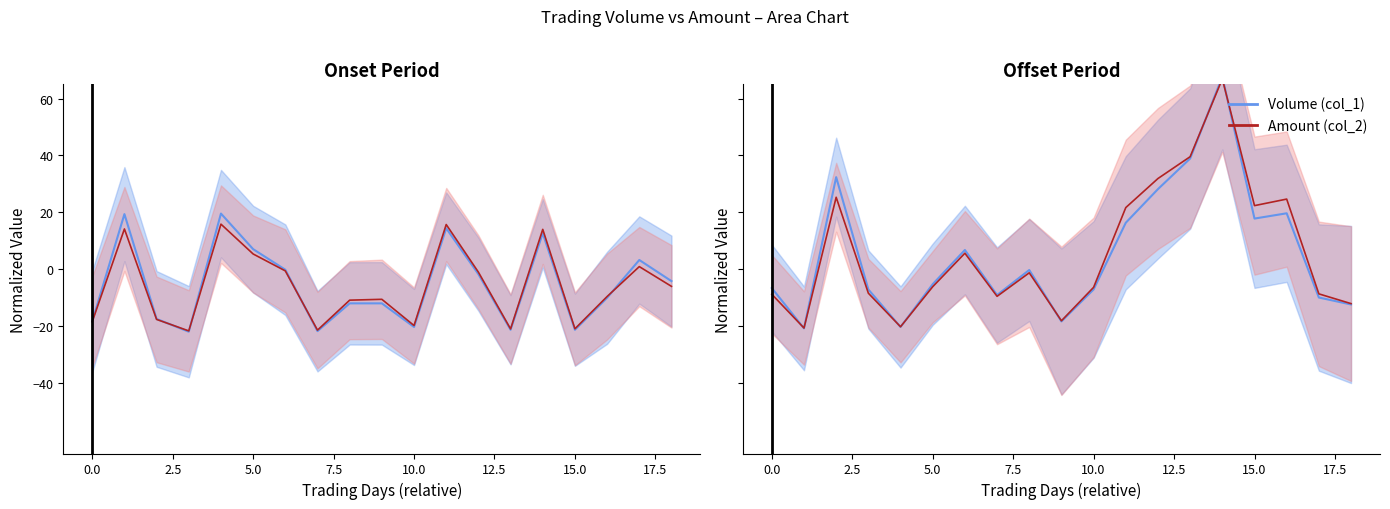

At which label does Amount (col_2) first exceed -6?

2.5